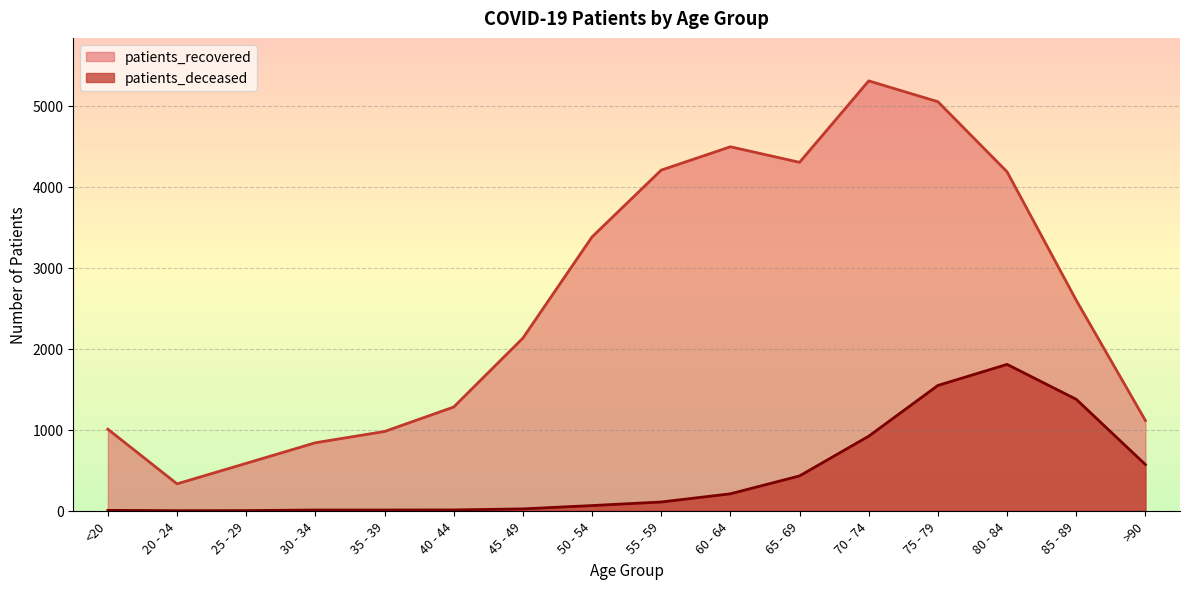

True or false: patients_recovered and patients_deceased cross at least once.

False